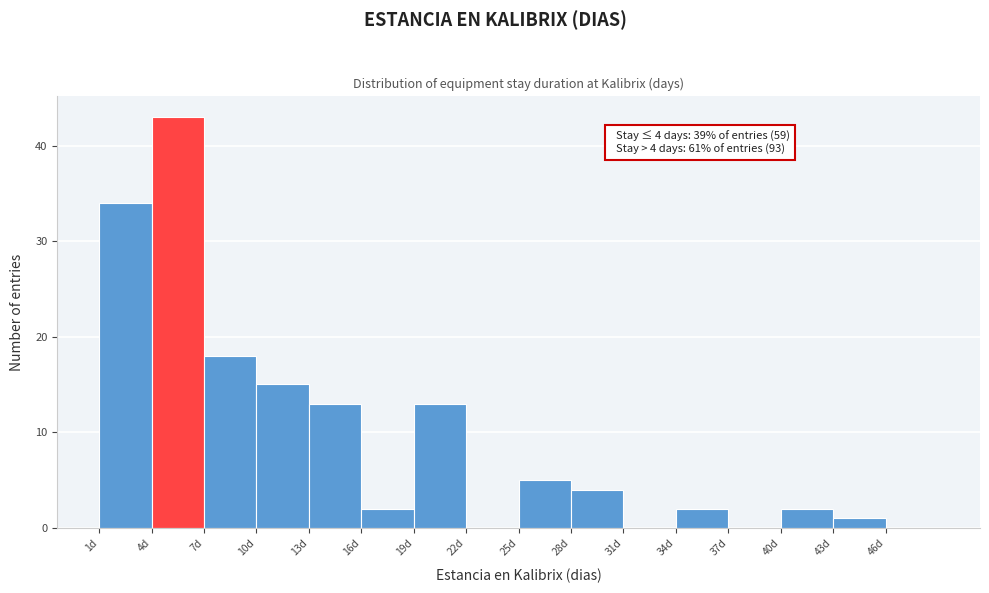

Which range on the x-axis has the tallest bar?

4 to 7